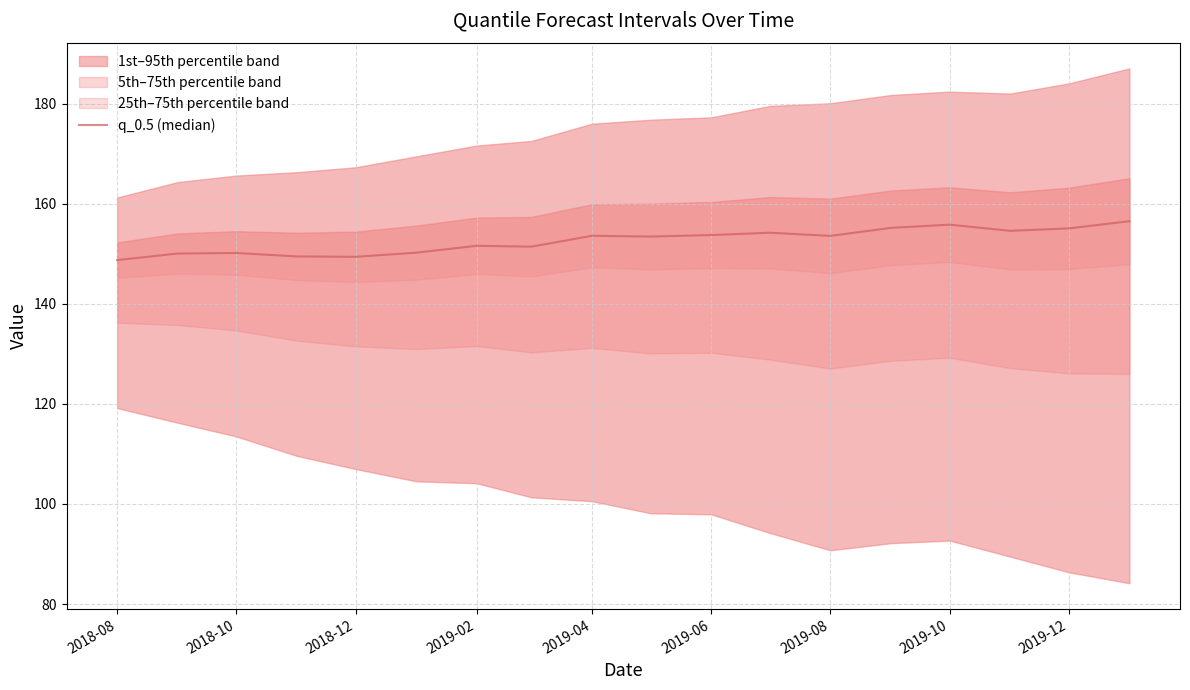

How many values exceed 153?

10